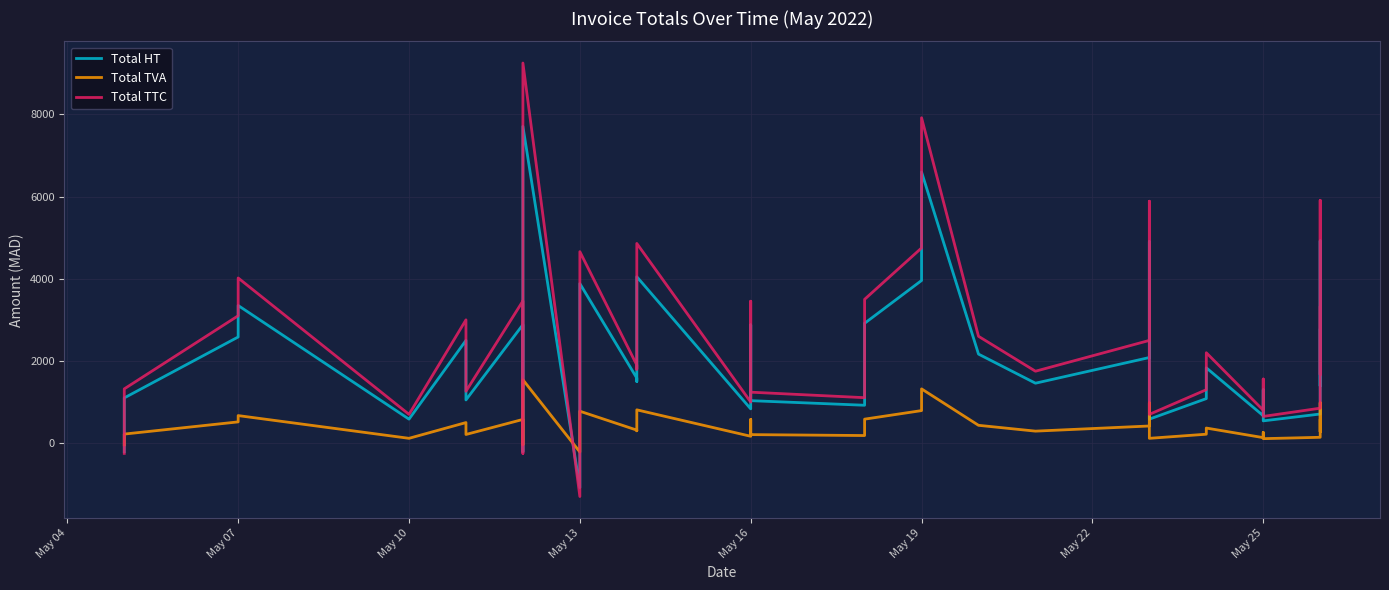

What is the spread (max minus min) of values at May 16?

833.3